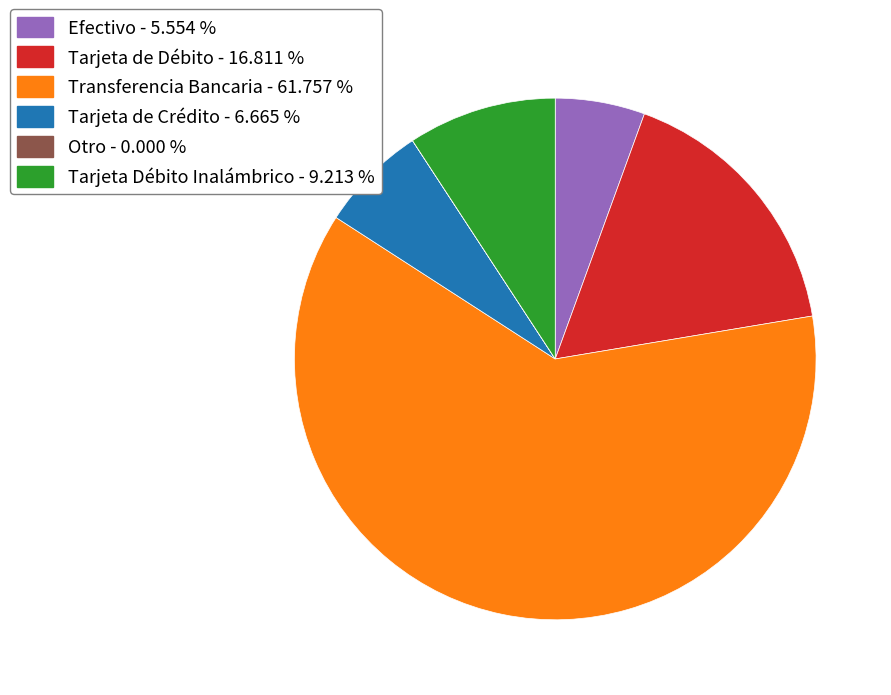

Is Transferencia Bancaria the majority of the pie?

Yes